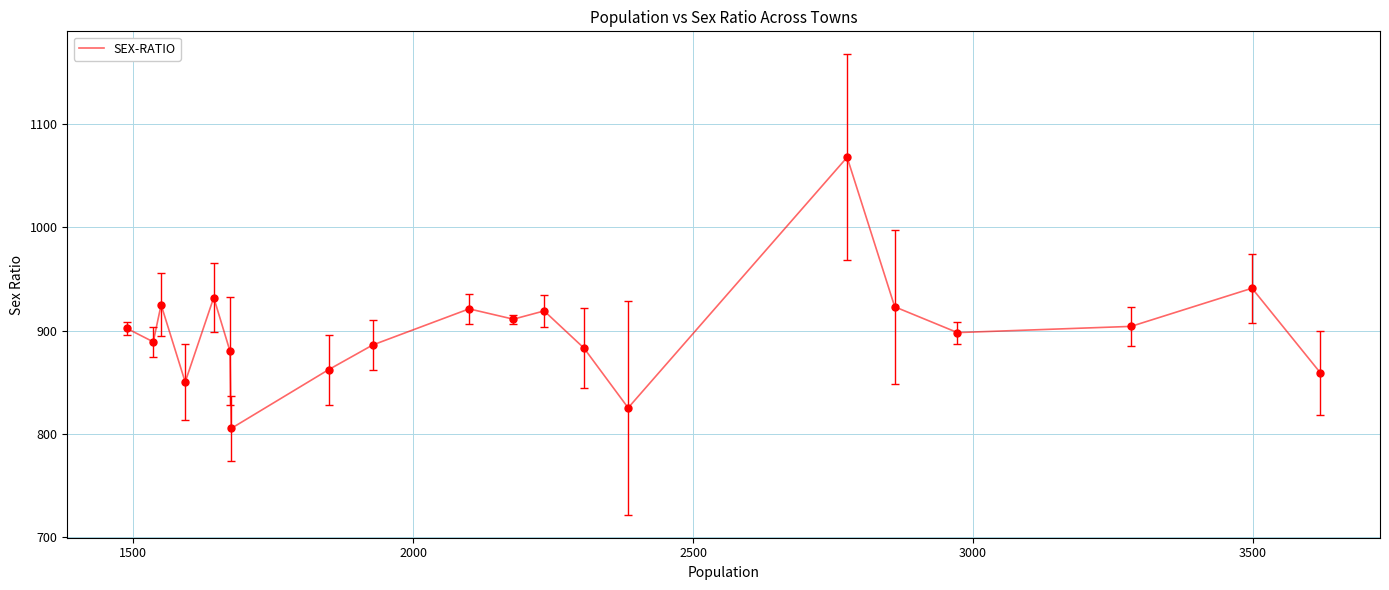

What is the maximum value shown in the chart?

1068